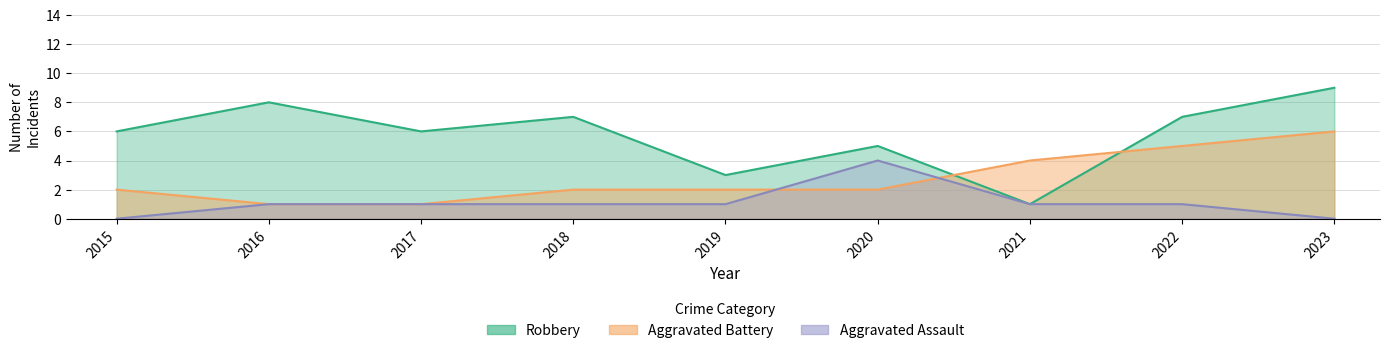

True or false: Aggravated Battery and Robbery cross at least once.

True